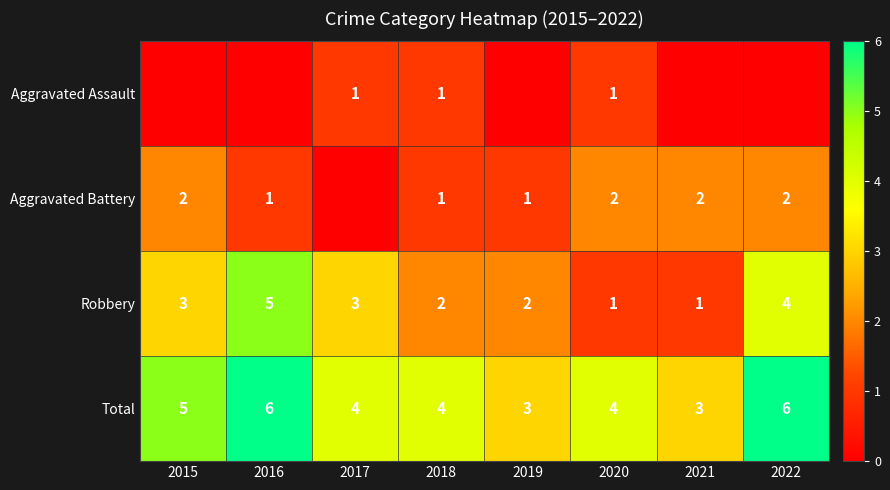

What is the difference between the highest and lowest values at 2020?

3